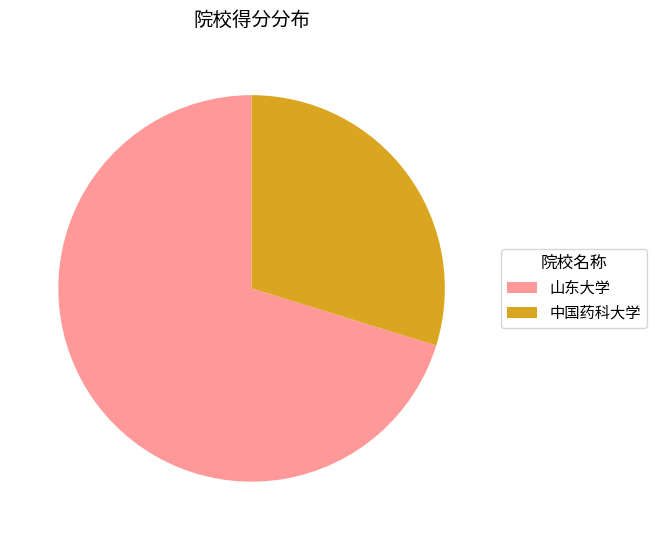

Which category has the biggest portion of the pie?

山东大学